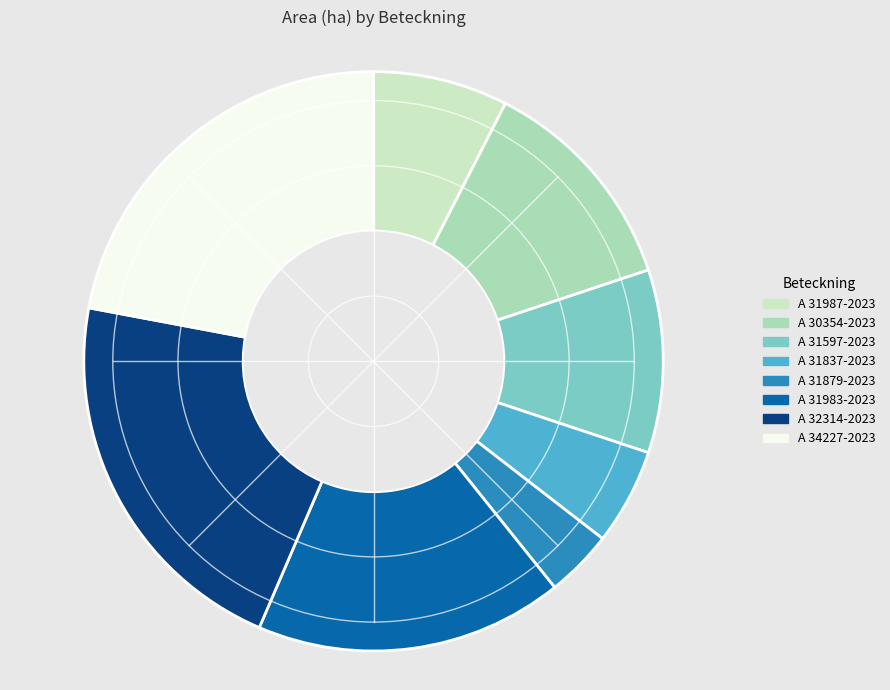

Combined, do A 32314-2023 and A 31987-2023 account for over 50%?

No